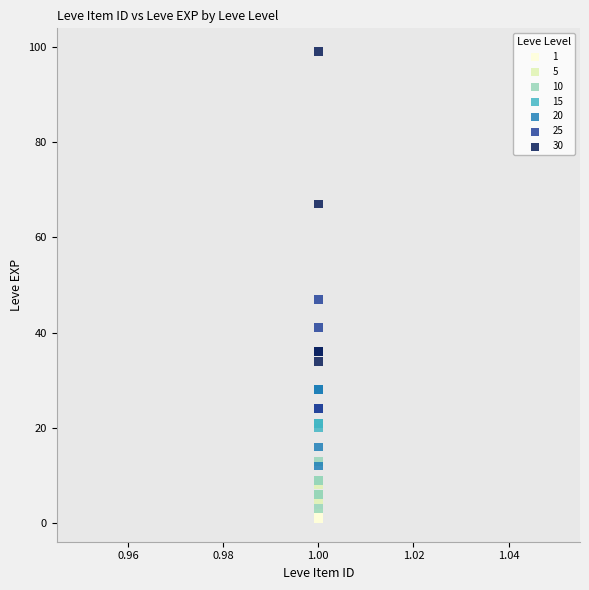

Which series contains the highest Y value?

30